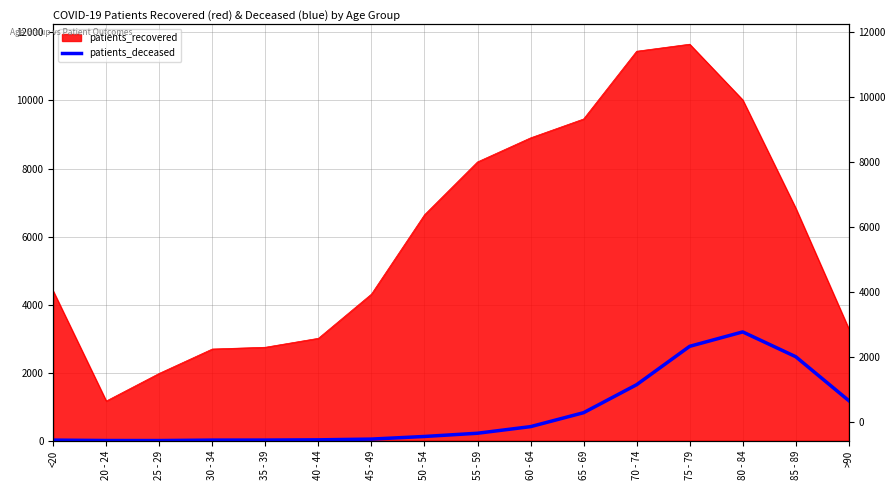

What is the minimum value shown in the chart?

3